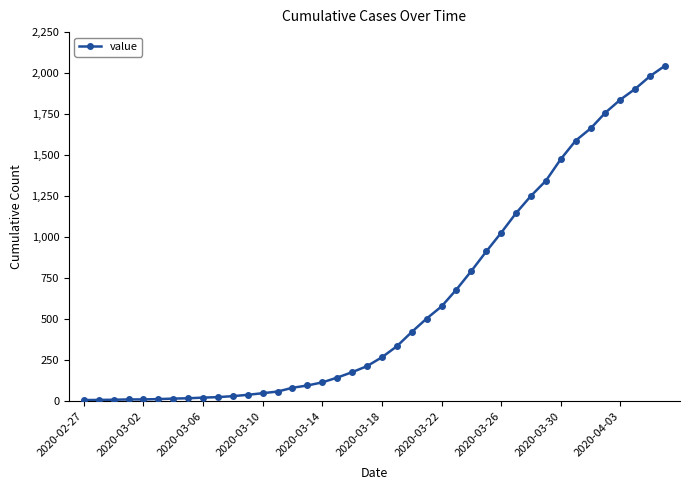

What is the greatest value displayed?

2047